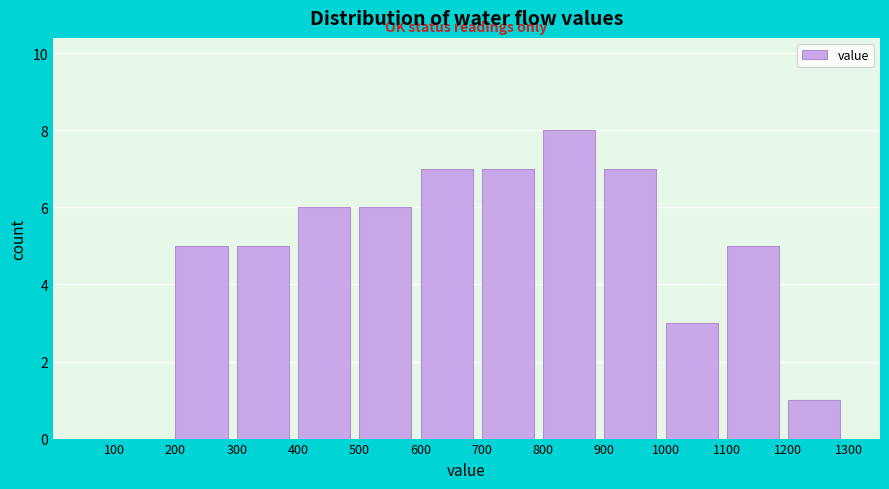

Over which range of the x-axis is the bar tallest?

800 to 900